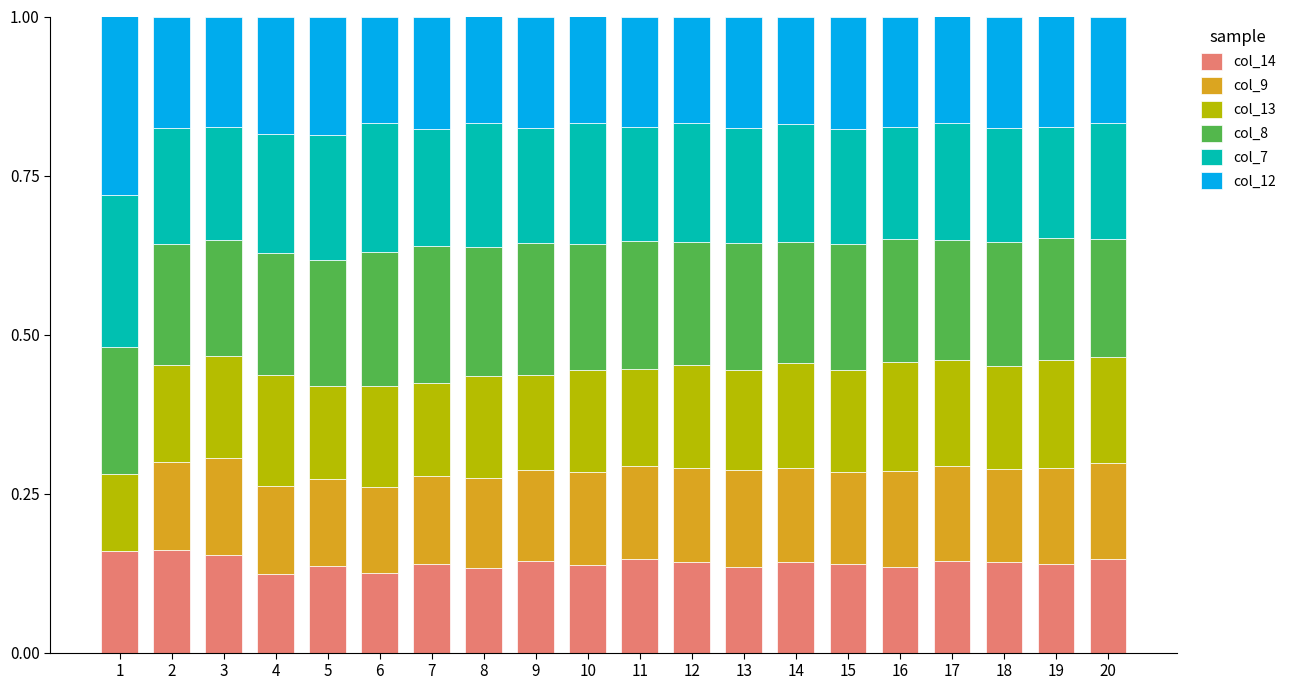

What are all the series names shown in the legend?

col_14, col_9, col_13, col_8, col_7, col_12